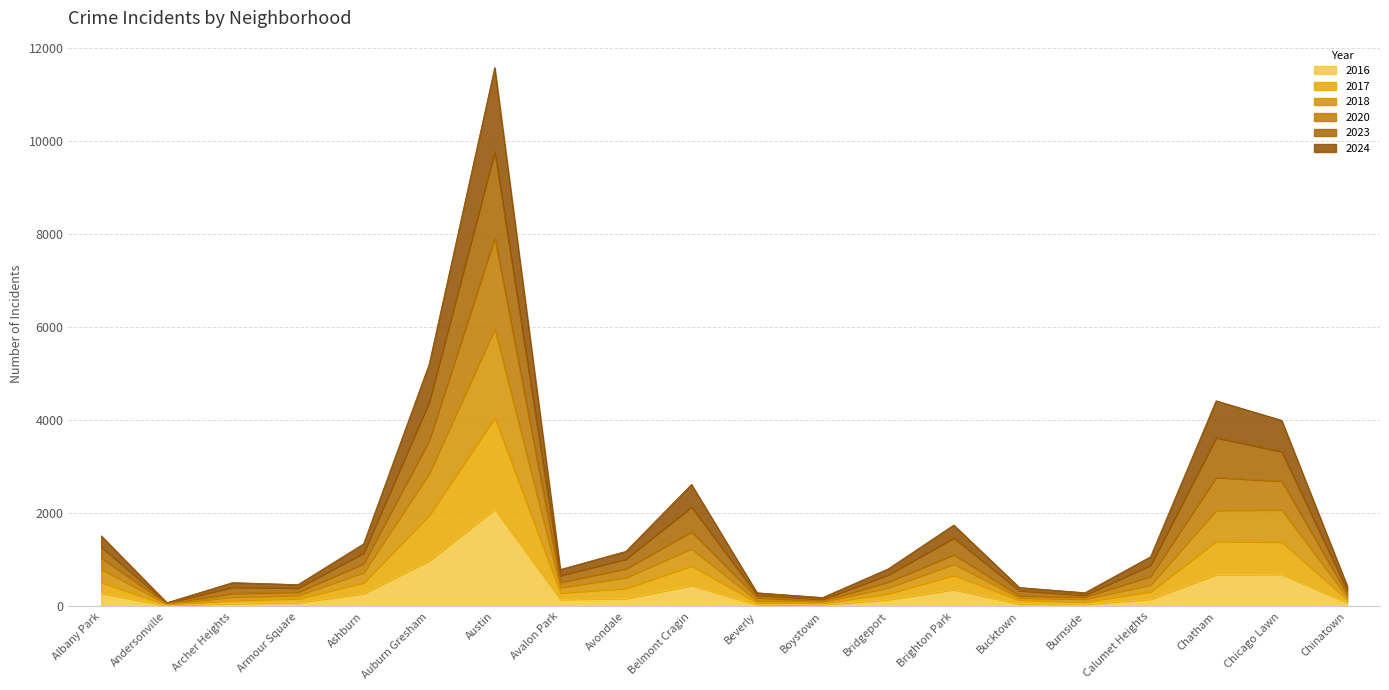

Does the chart have visible grid lines?

Yes